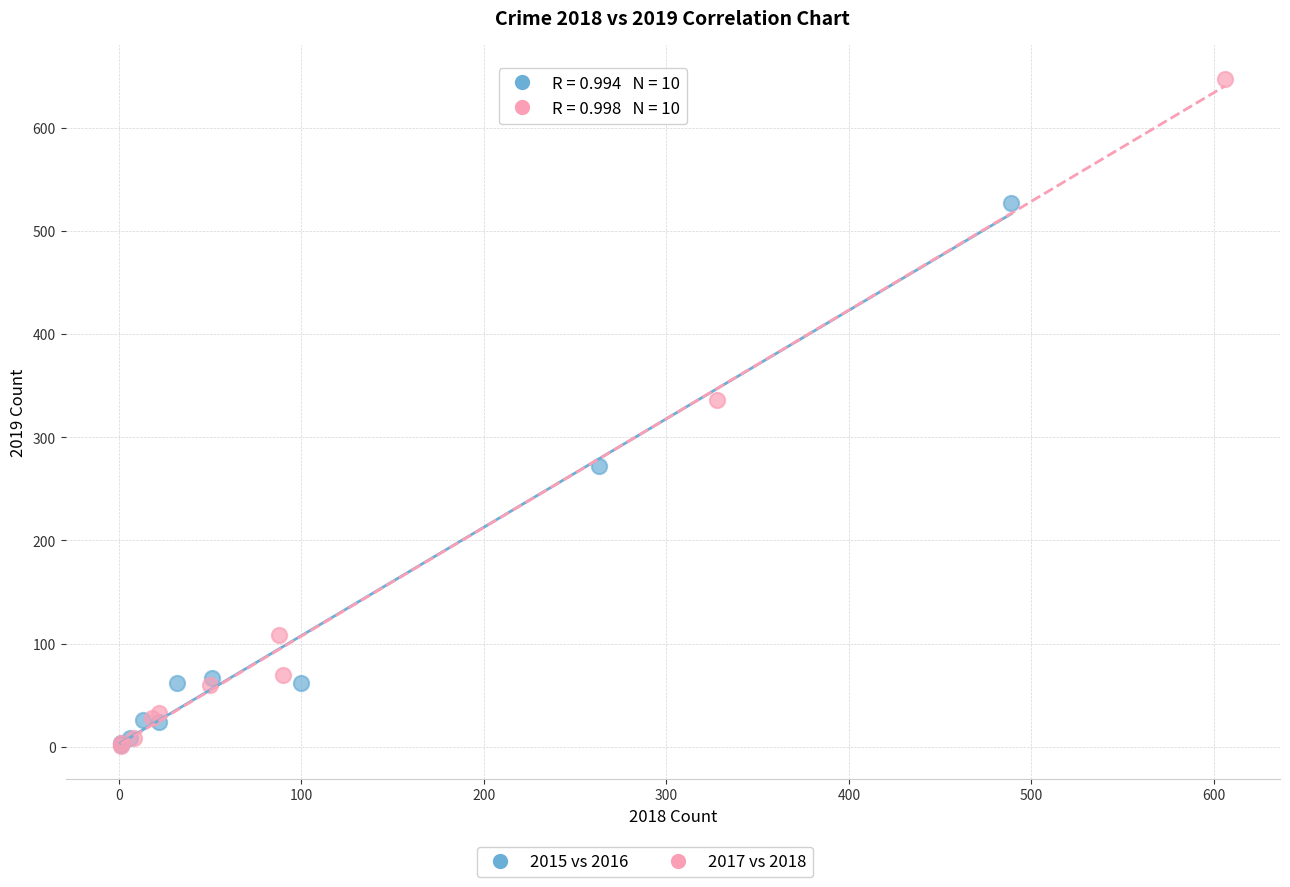

Which series contains the highest Y value?

2017 vs 2018